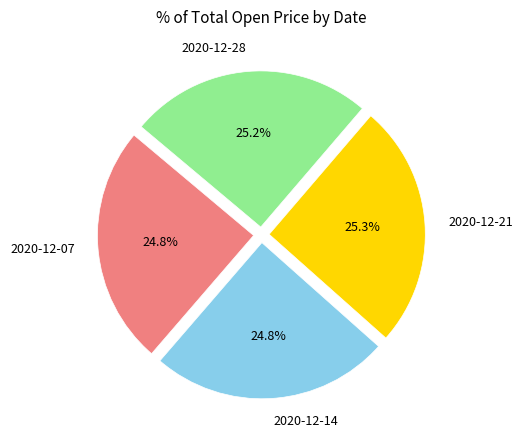

Between 2020-12-21 and 2020-12-07, which is larger?

2020-12-21